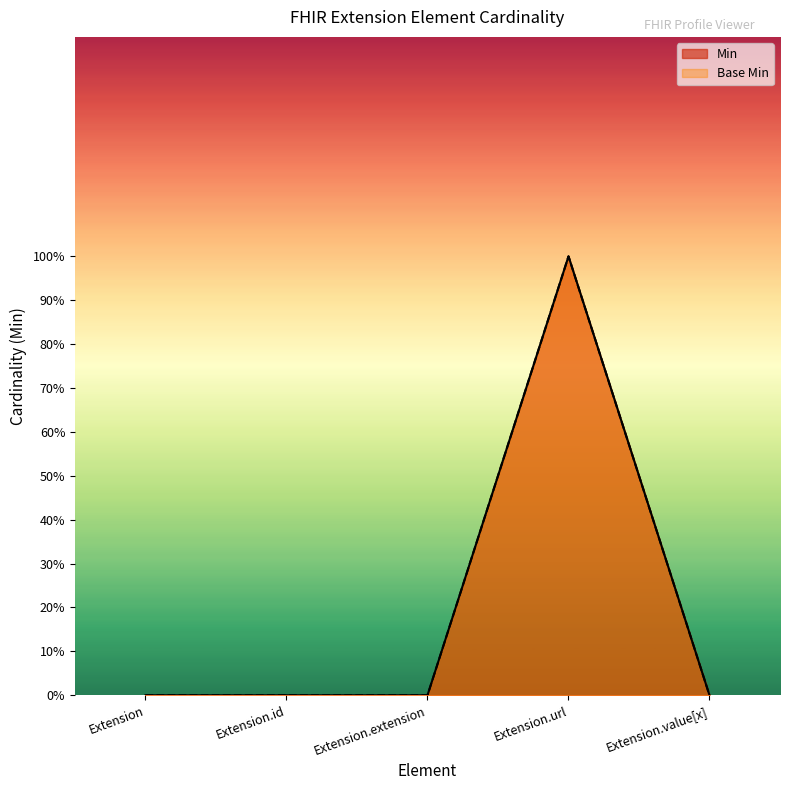

Which series has the largest total across all categories?

Min